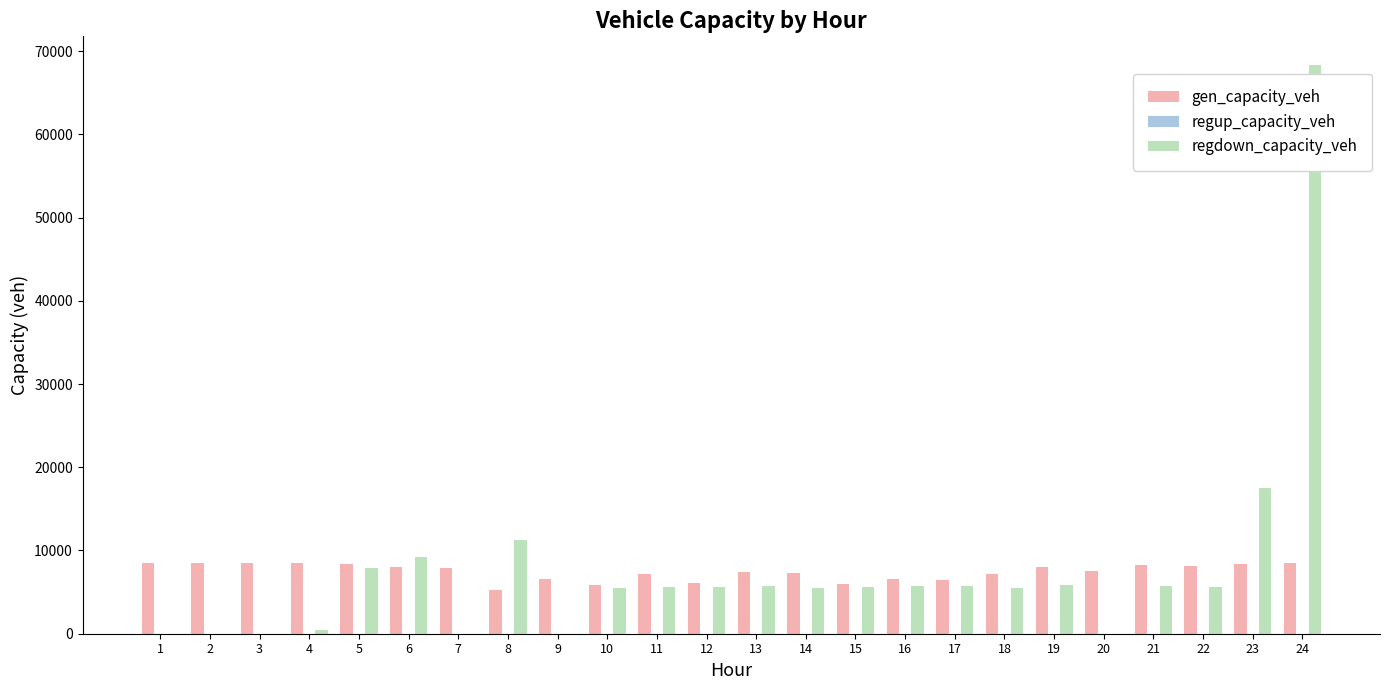

What is the sum of all regdown_capacity_veh values?

182421.1